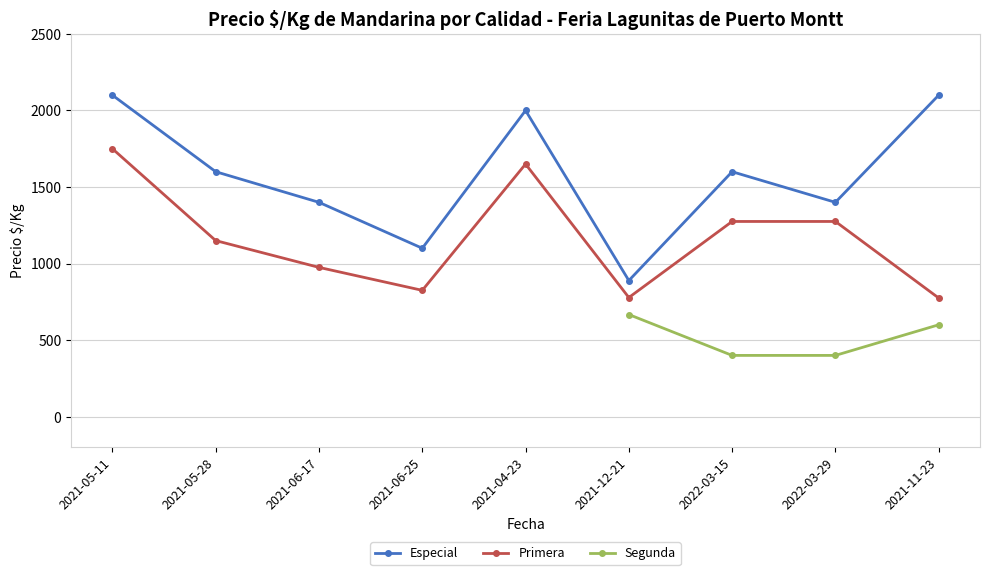

Read the Segunda value at 2022-03-15.

400.0